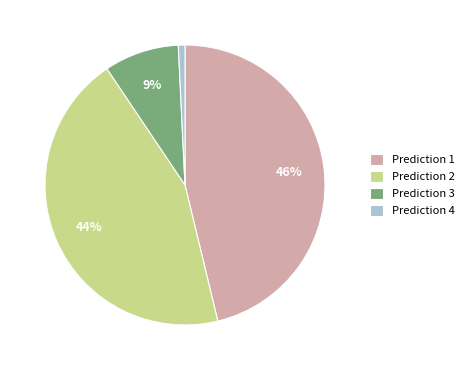

Rank the categories by value from highest to lowest.

Prediction 1, Prediction 2, Prediction 3, Prediction 4